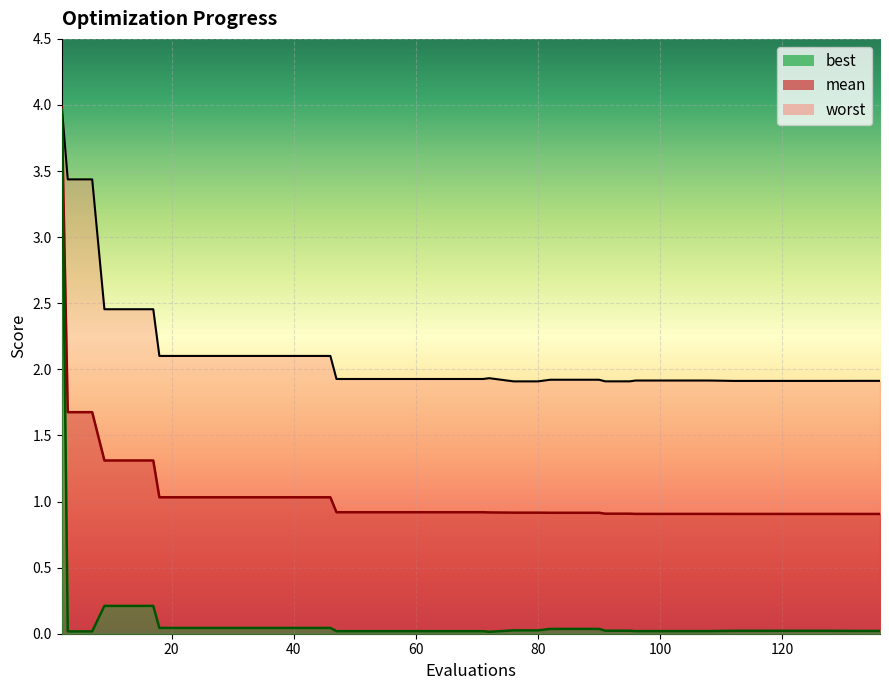

How many interior local peaks does the worst series have?

1